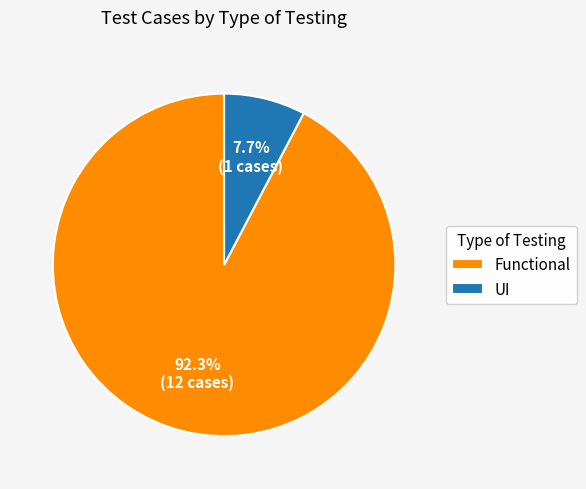

The Functional slice represents 99% of the pie. True or false?

False